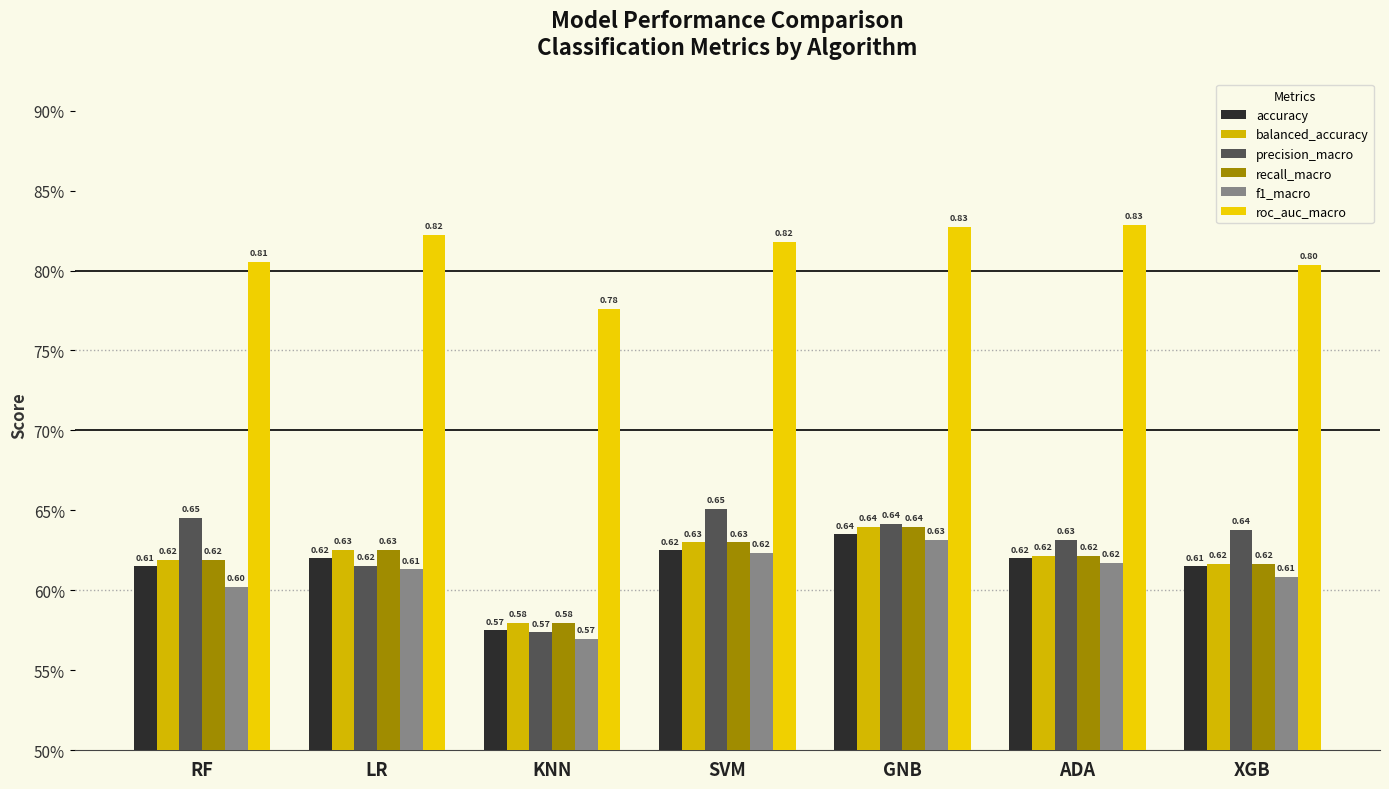

Are the bars grouped side by side (vs. stacked)?

Yes